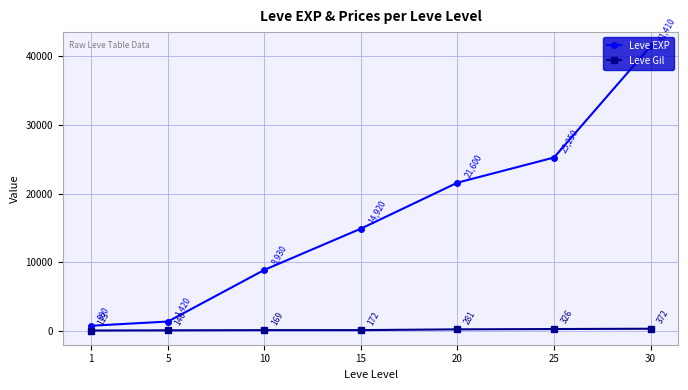

List the series in order of their overall mean, lowest first.

Leve Gil, Leve EXP